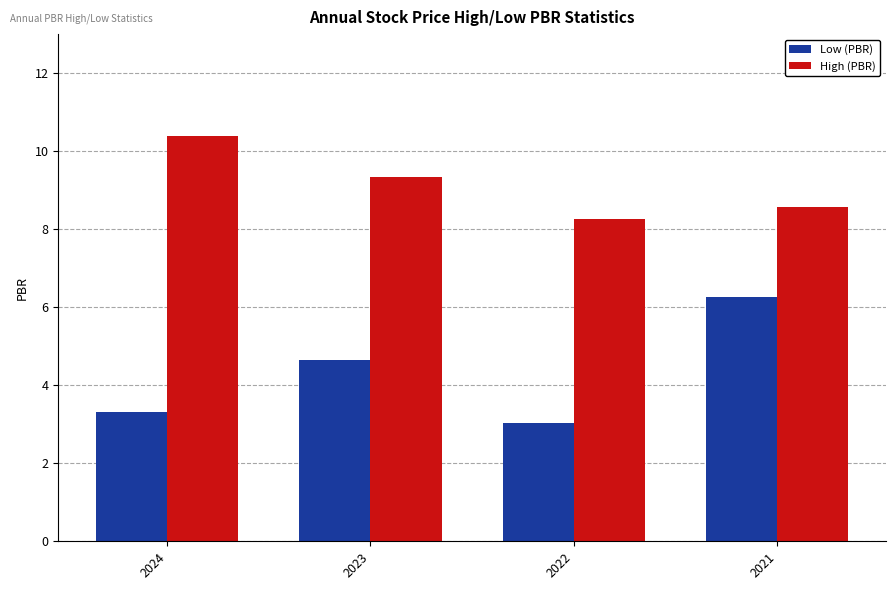

What are all the series names shown in the legend?

Low (PBR), High (PBR)